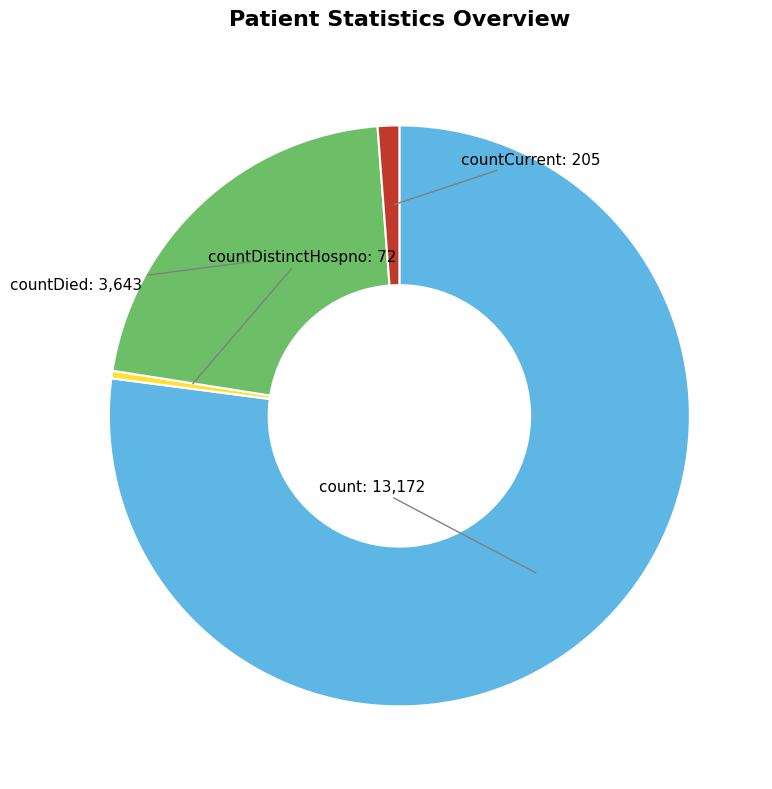

Rank the categories by value from lowest to highest.

countDistinctHospno, countCurrent, countDied, count